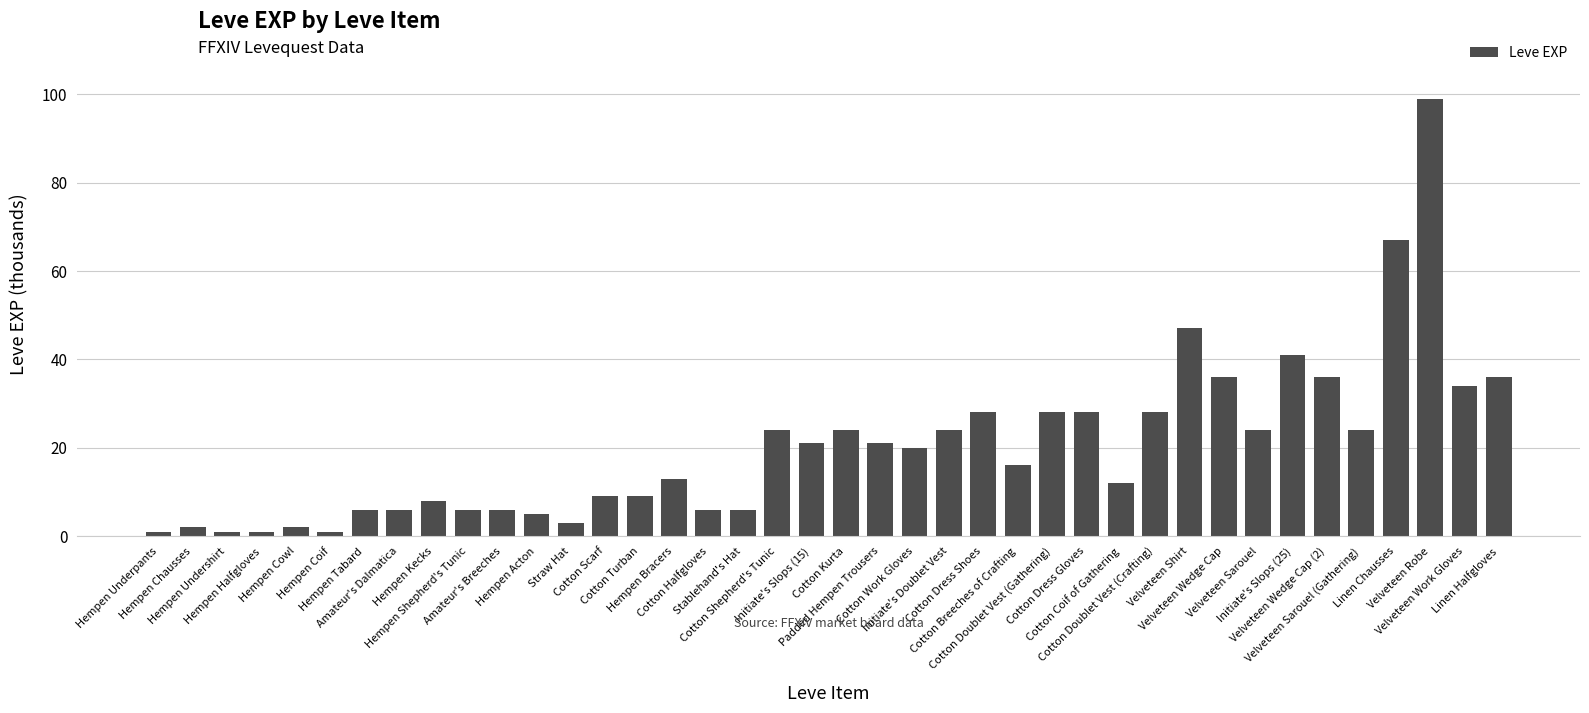

How many categories are shown in the chart?

40